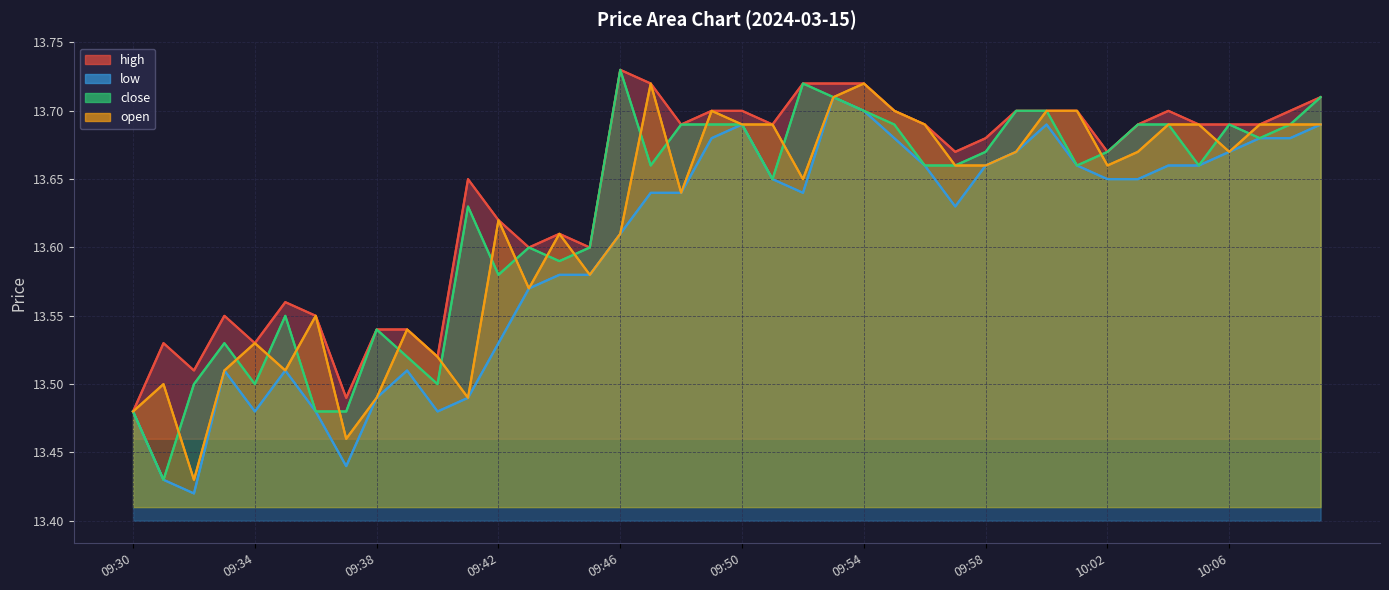

True or false: high and close cross at least once.

False